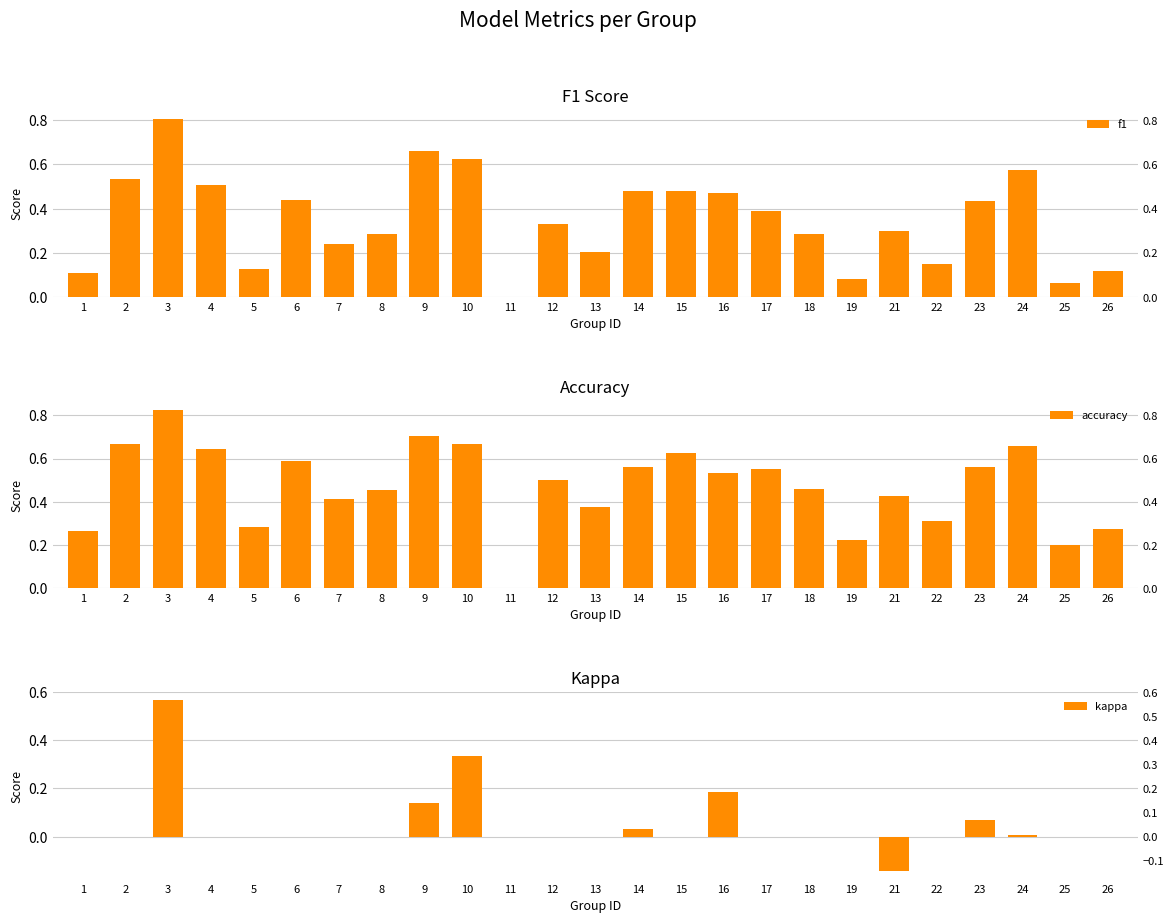

At which category is the sum across all series the highest?

3